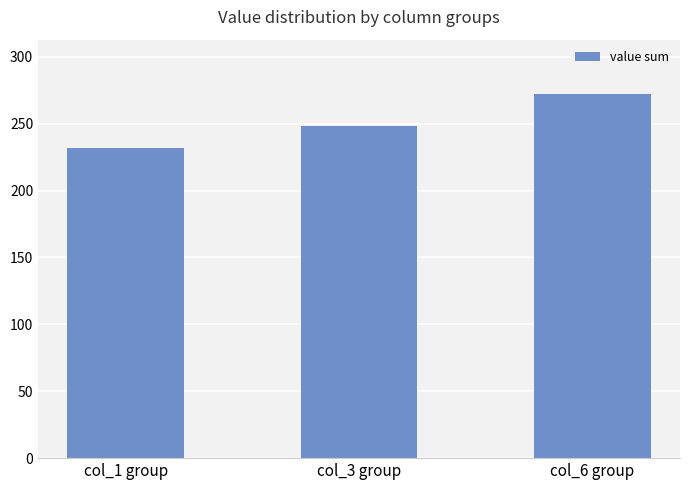

Rank the categories by value from lowest to highest.

col_1 group, col_3 group, col_6 group